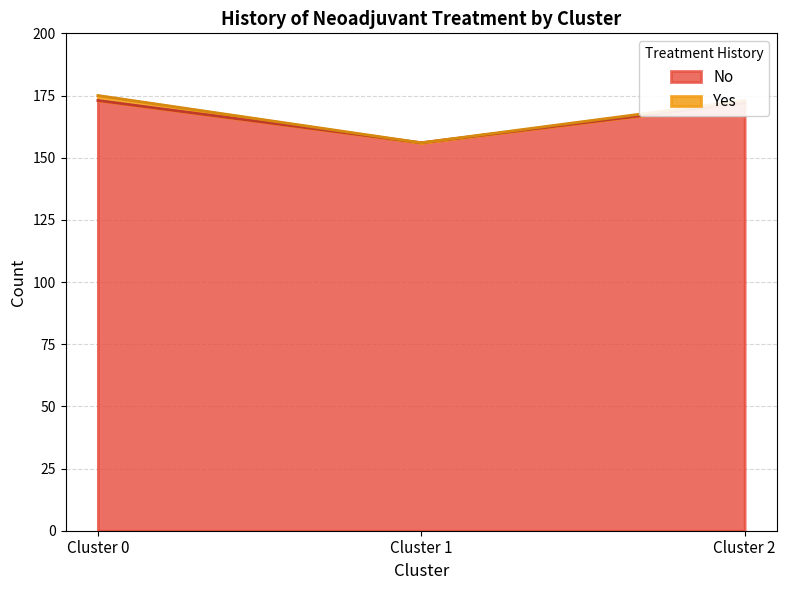

Reading right to left, transcribe all the data shown in this chart.

172	156	173